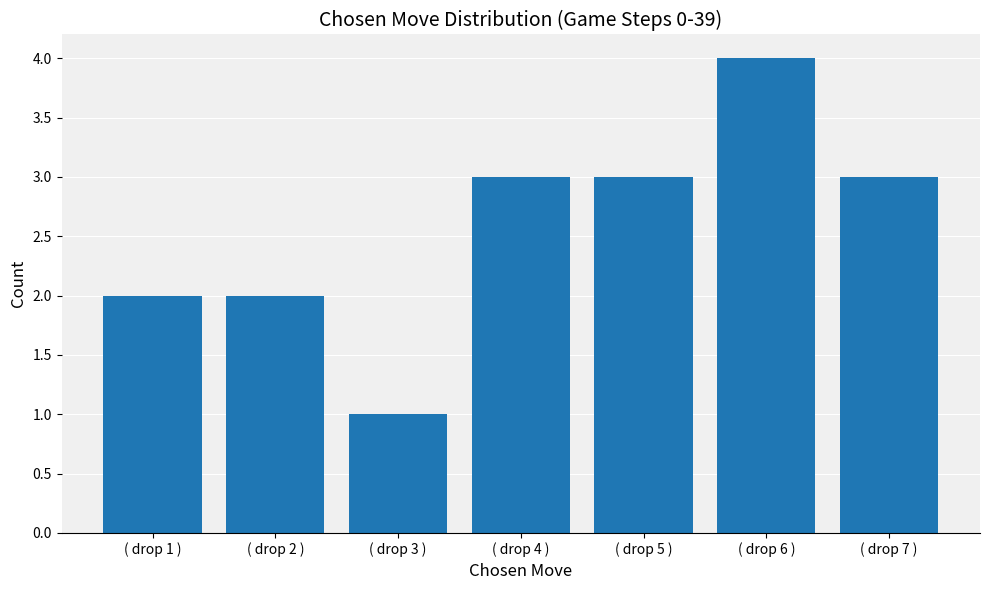

How many values are below 3?

3